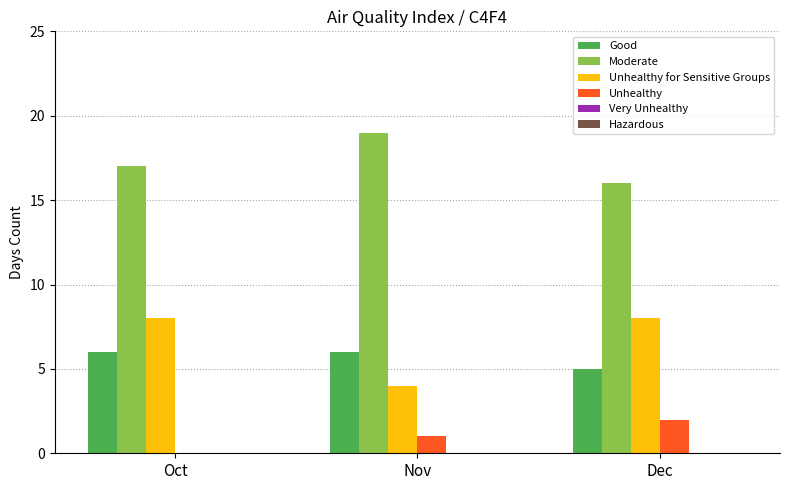

What is the sum of all Good values?

17